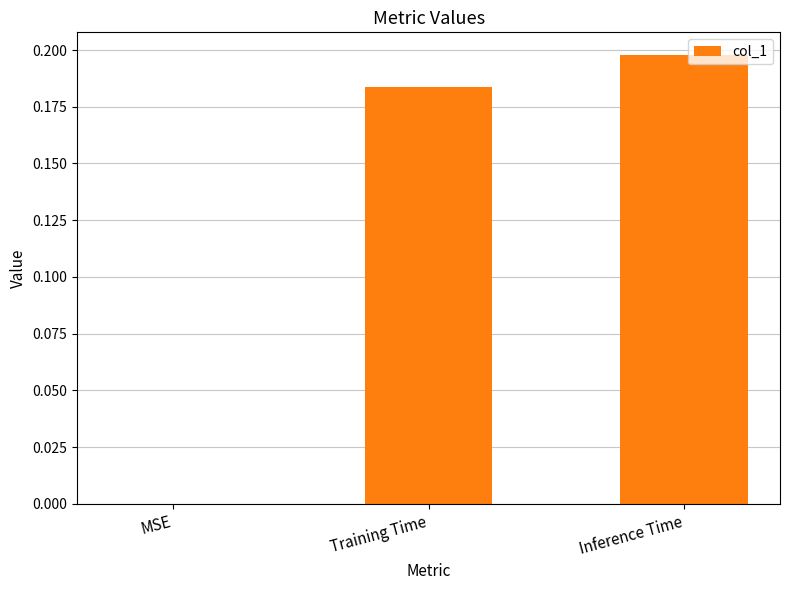

The chart shows a value of 0.1 at MSE. True or false?

False